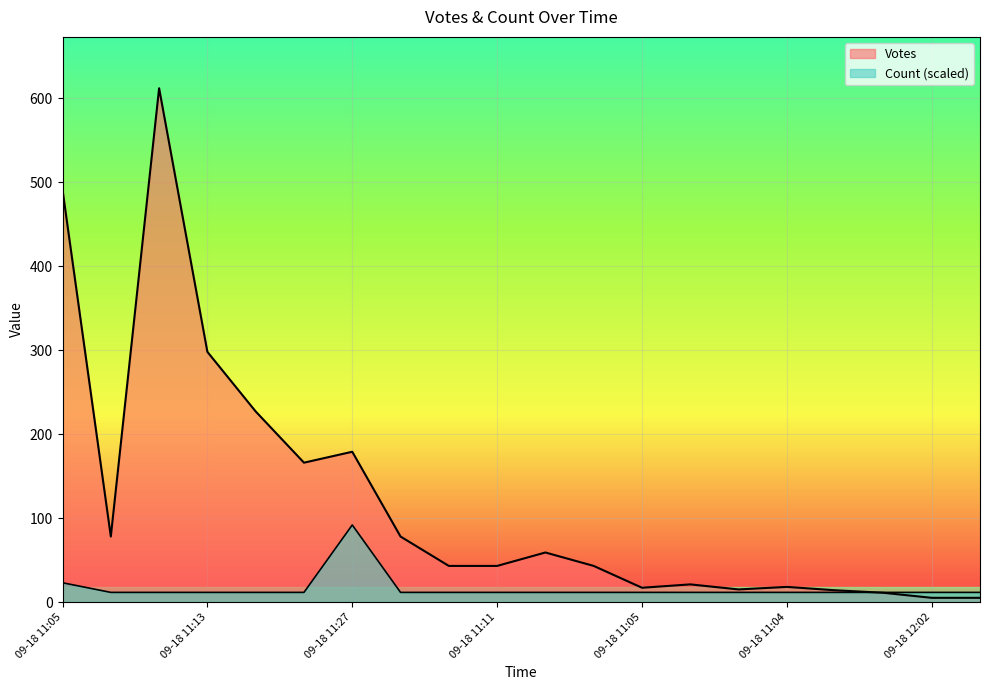

What is the greatest value displayed?

612.0